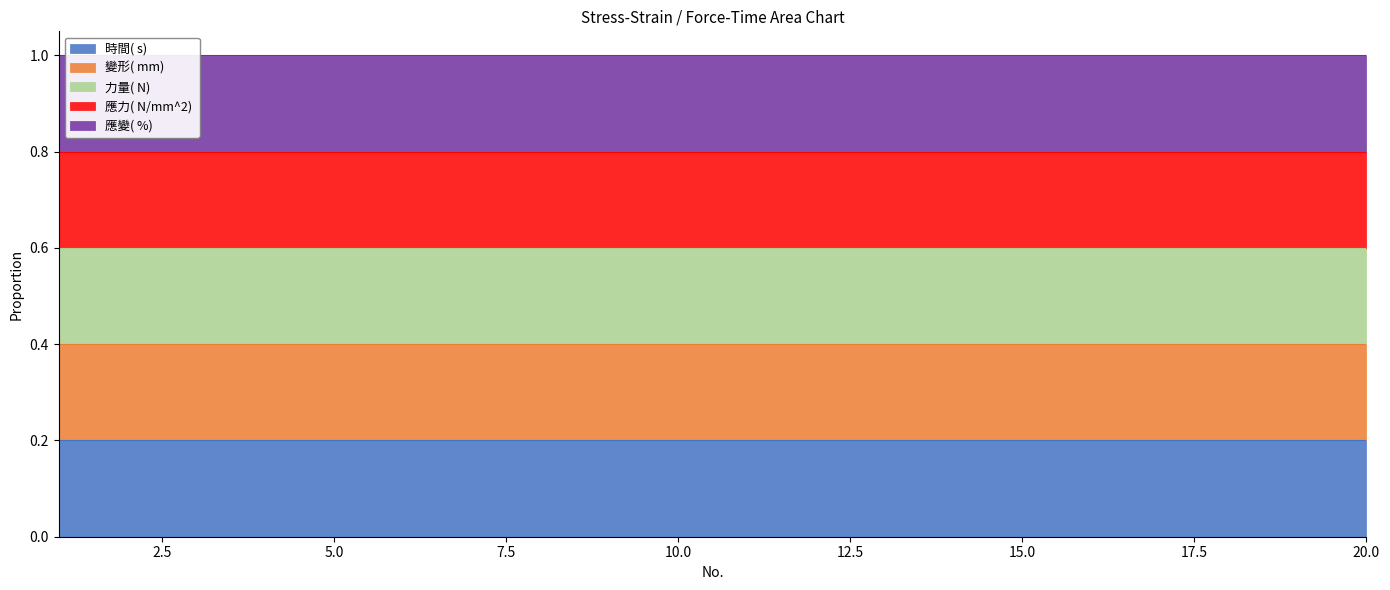

Between 15 and 16, which is larger?

16